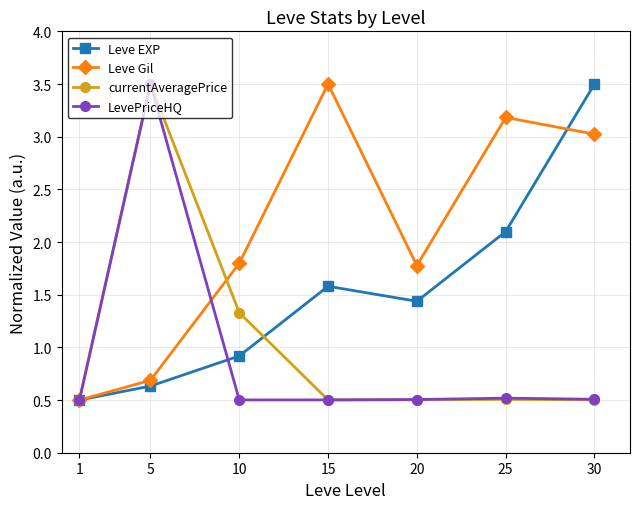

Reading left to right, list all the values displayed in this chart.

Leve EXP: 1=0.5	5=0.6	10=0.9	15=1.6	20=1.4	25=2.1	30=3.5
Leve Gil: 1=0.5	5=0.7	10=1.8	15=3.5	20=1.8	25=3.2	30=3.0
currentAveragePrice: 1=0.5	5=3.5	10=1.3	15=0.5	20=0.5	25=0.5	30=0.5
LevePriceHQ: 1=0.5	5=3.5	10=0.5	15=0.5	20=0.5	25=0.5	30=0.5